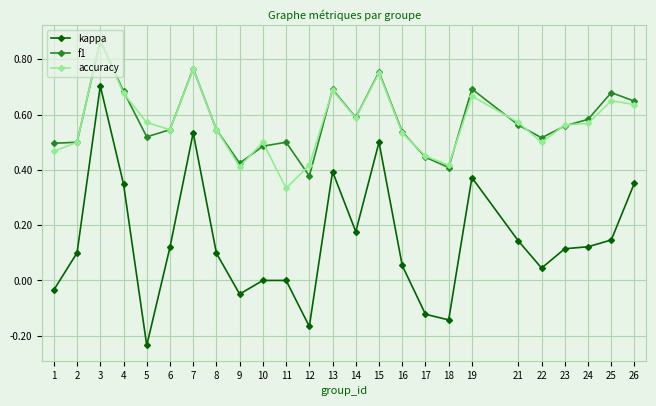

True or false: kappa and accuracy intersect in this chart.

False